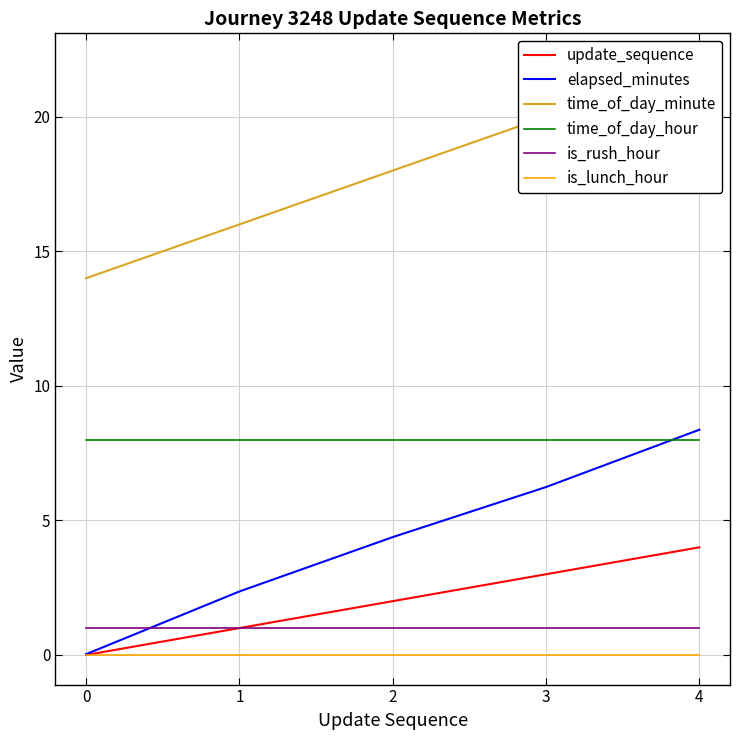

What is the value of the is_rush_hour point at the 2nd from the left?

1.0